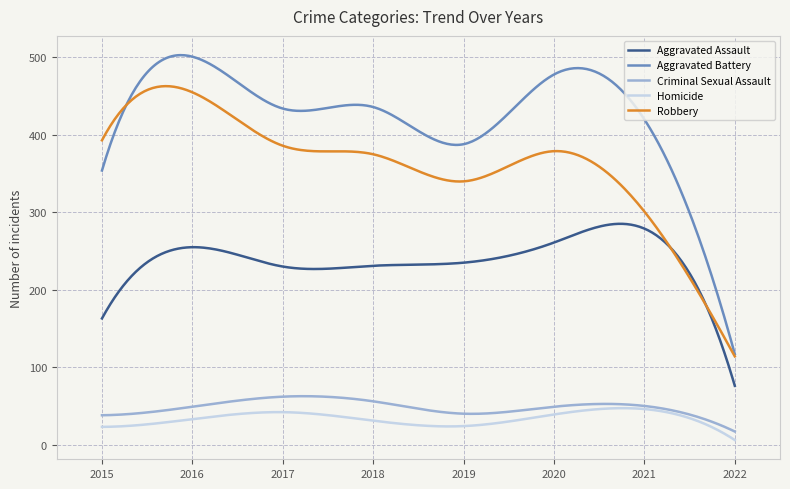

What is the highest value of the Aggravated Assault series?

285.2